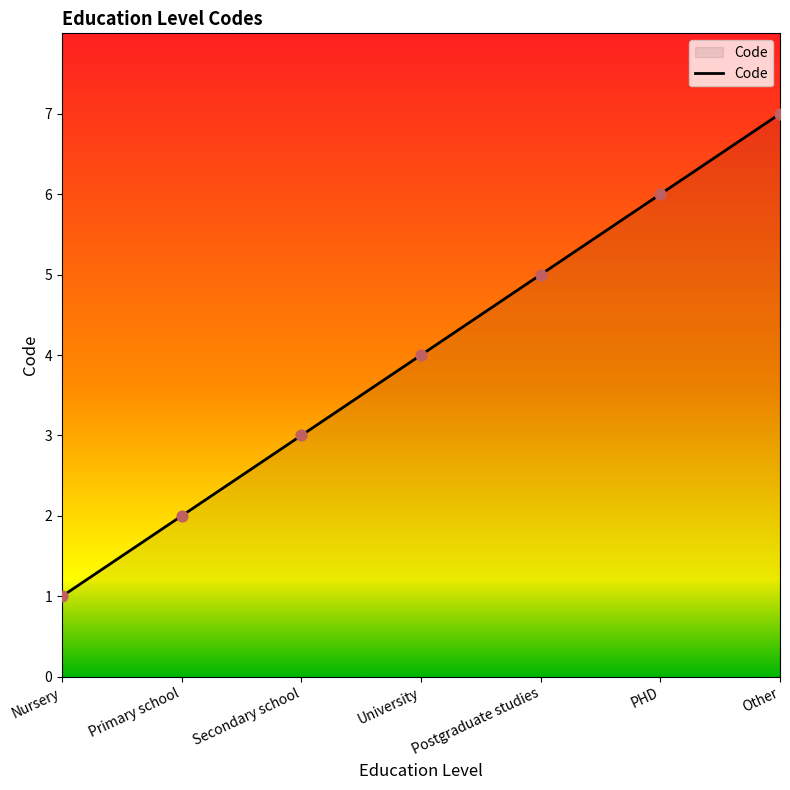

Which has a higher value, Nursery or Other?

Other